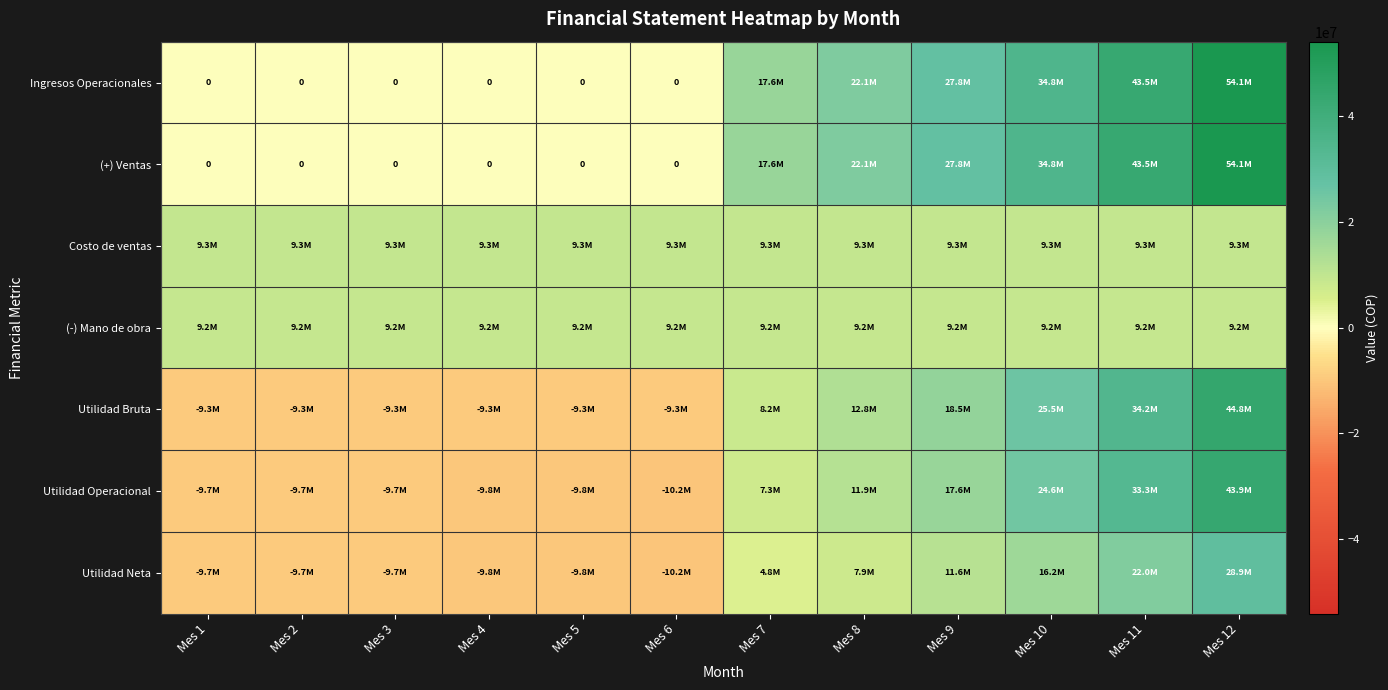

What is the highest value of the Costo de ventas series?

9332026.3